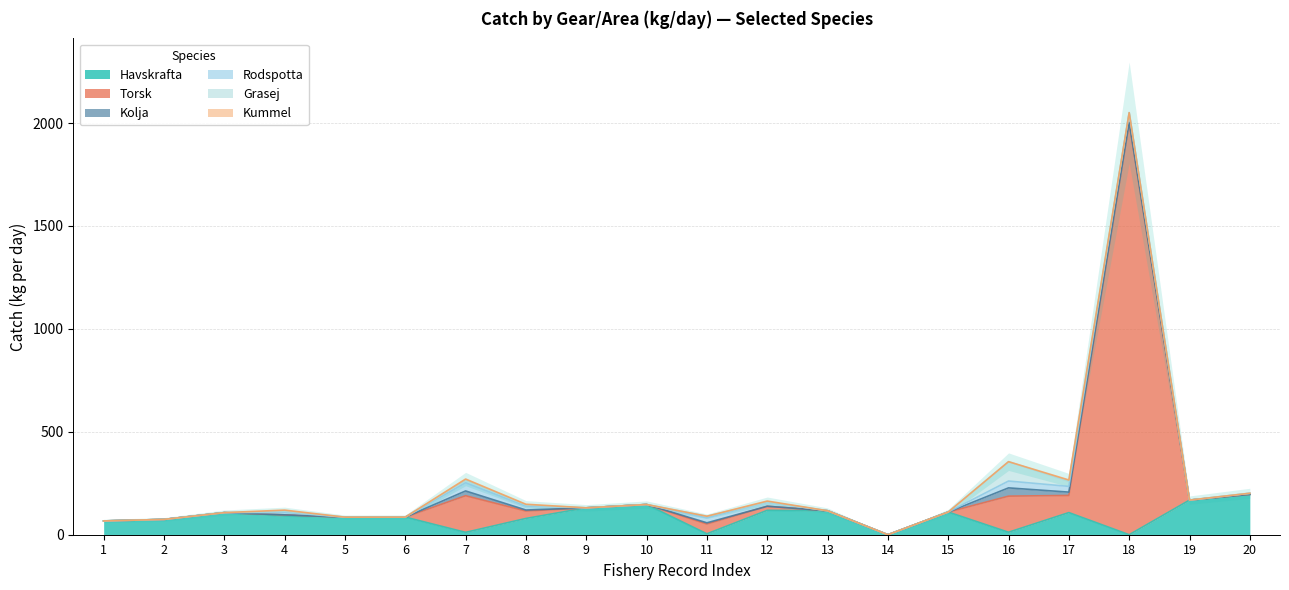

How many values in the Torsk series exceed 0?

8